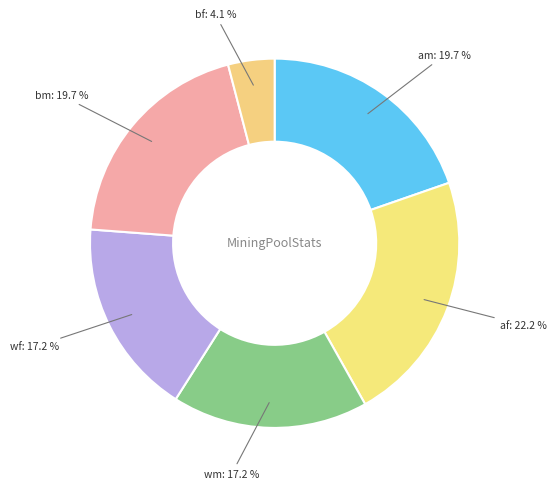

How many slices are in this pie chart?

6